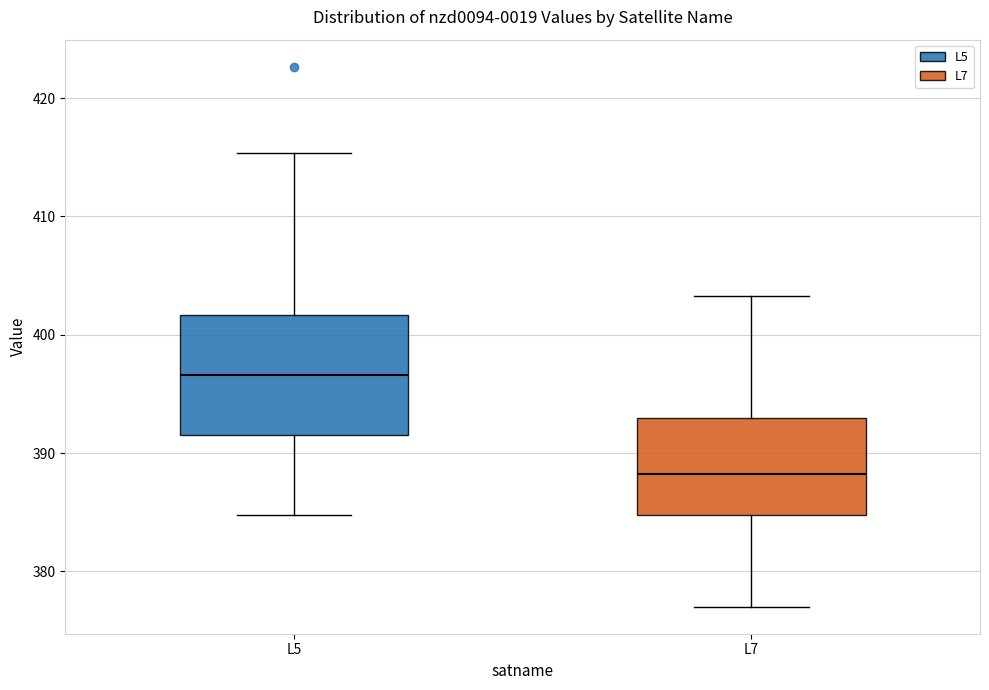

Reading left to right, read every box against the y-axis: the position of its median line, the range the box covers, and the ends of its whiskers. The values are not printed on the chart, so give them approximately, as read against the axis.

L5: median 397, box 392 to 402, whiskers 385 to 415
L7: median 388, box 385 to 393, whiskers 377 to 403